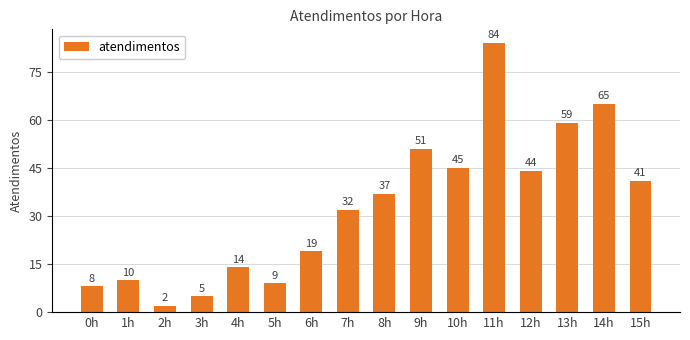

What is the difference between the second highest and second lowest values?

60